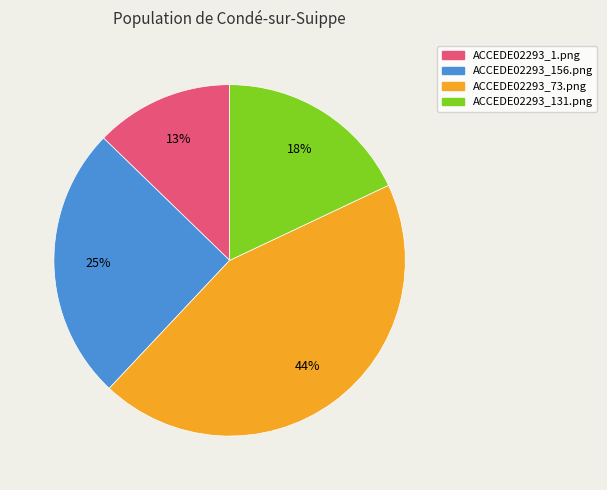

To the nearest percent, what percentage of the pie is ACCEDE02293_73.png?

44%